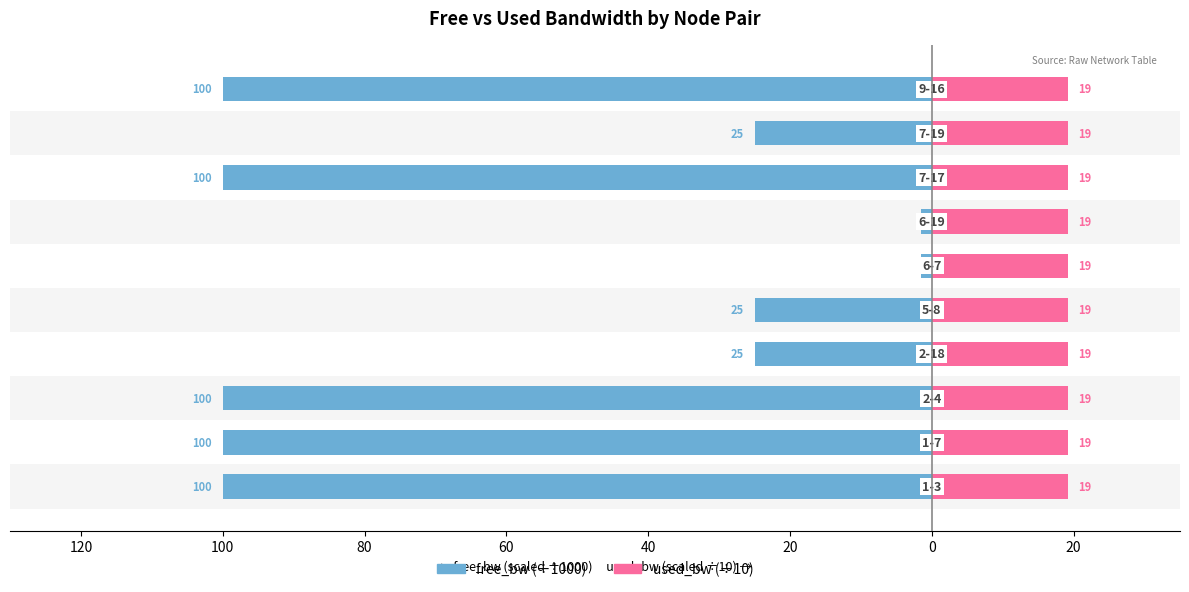

Which series changed the most between 60 and 40?

free_bw